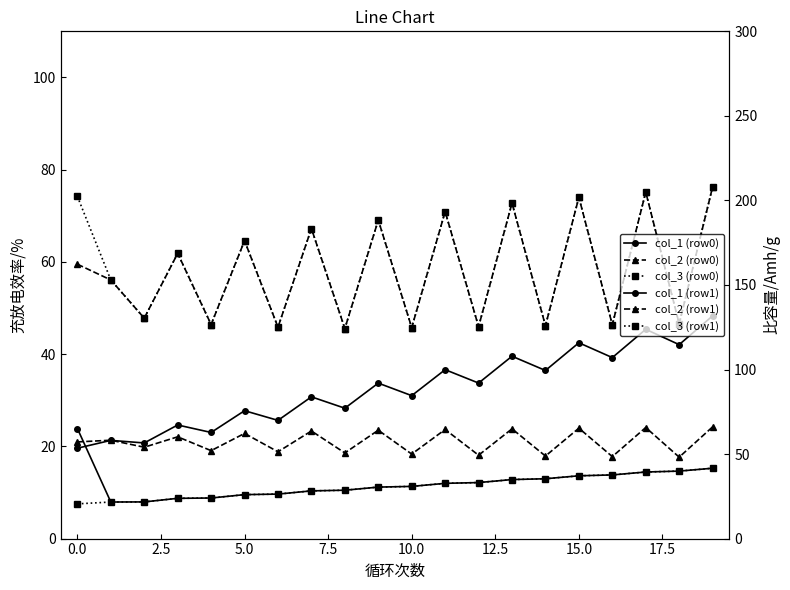

How many values in the col_2 (row0) series exceed 59?

10